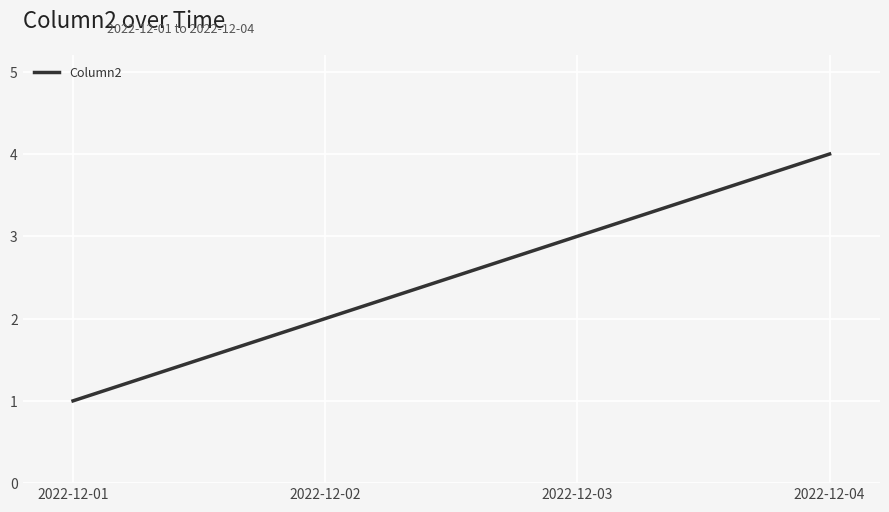

What is the maximum value shown in the chart?

4